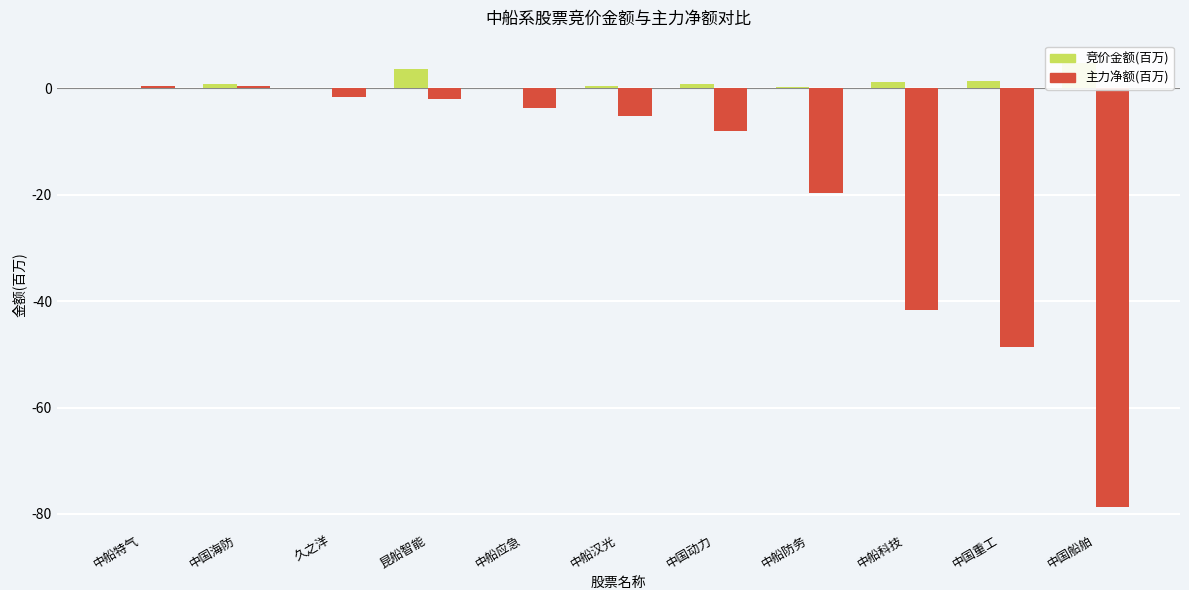

The value of 主力净额(百万) at 中船防务 is -19.6. True or false?

True